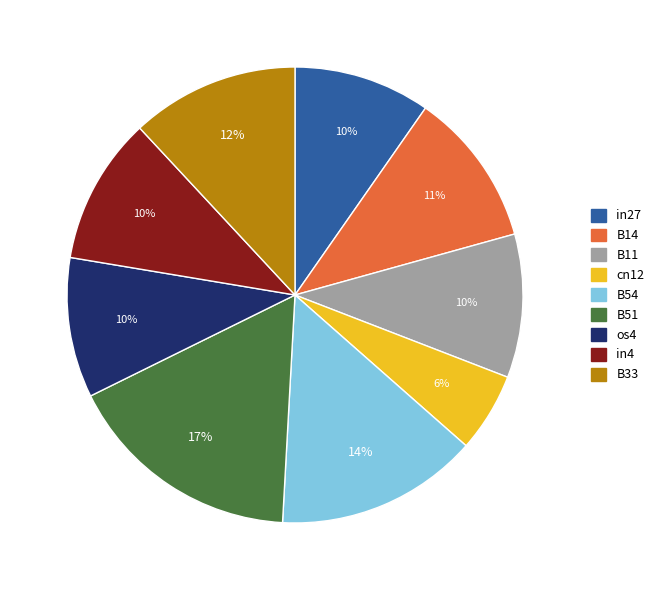

True or false: in4 accounts for 10% of the total.

True